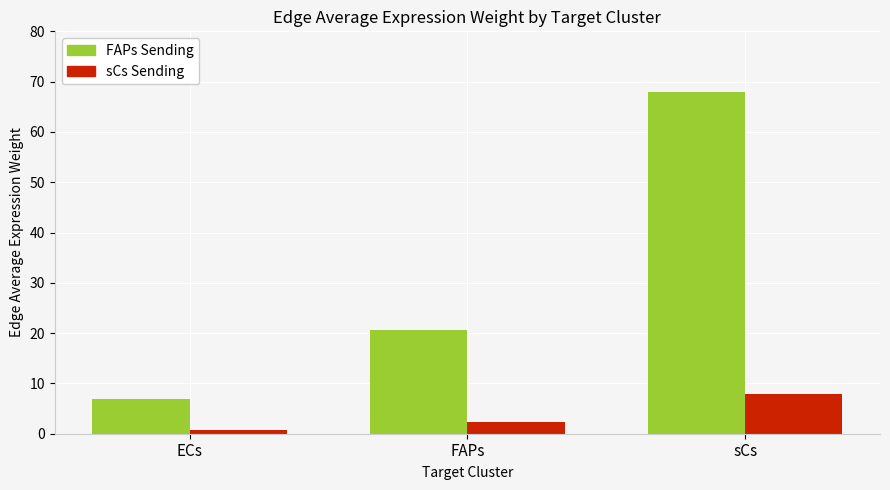

What is the greatest value displayed?

67.9